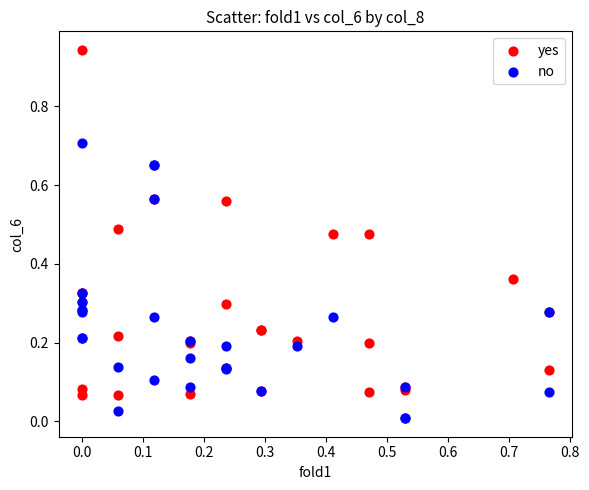

Which series contains the lowest Y value?

no